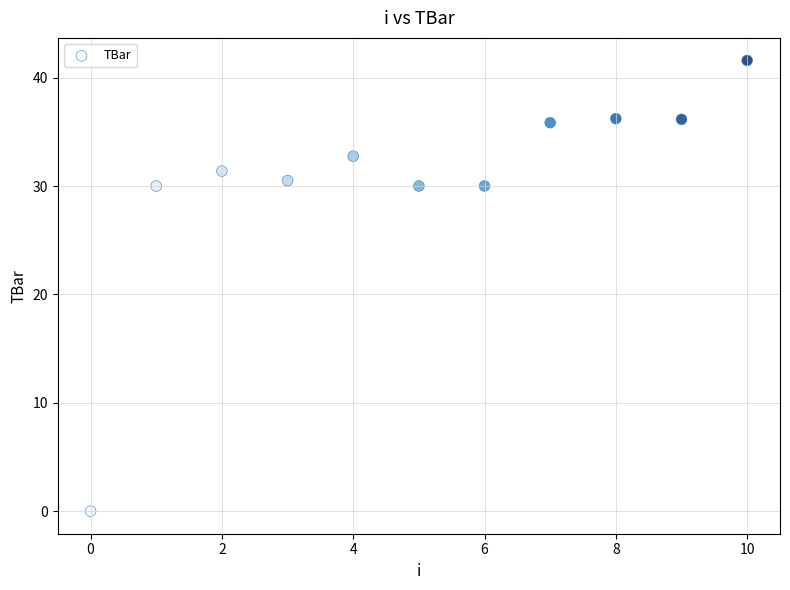

What is the average Y value?

30.4